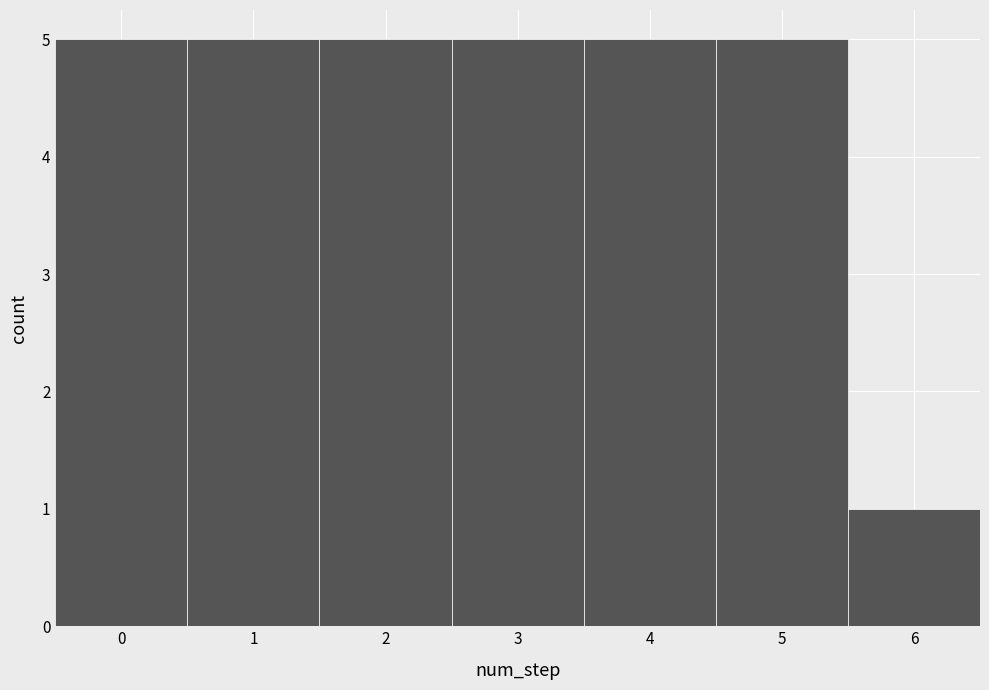

Reading left to right, transcribe this chart: for each bar, give the range it covers on the x-axis and its height. The values are not printed on the chart, so give them approximately, as read against the axis.

-0.5 to 0.5: 5
0.5 to 1.5: 5
1.5 to 2.5: 5
2.5 to 3.5: 5
3.5 to 4.5: 5
4.5 to 5.5: 5
5.5 to 6.5: 1